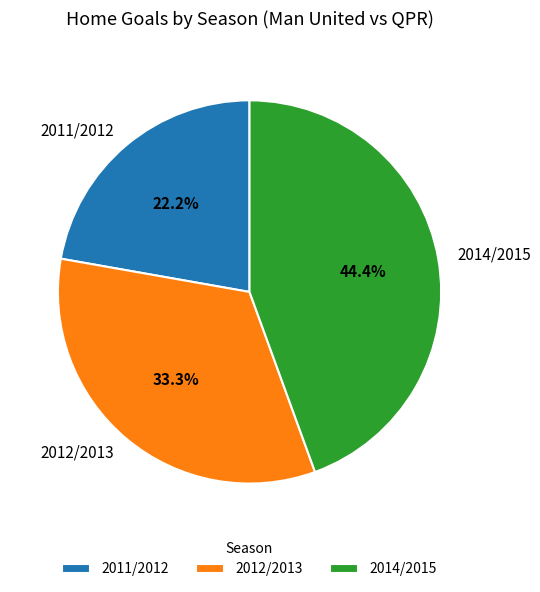

To the nearest percent, what is the difference between the largest and smallest slice percentages?

22%